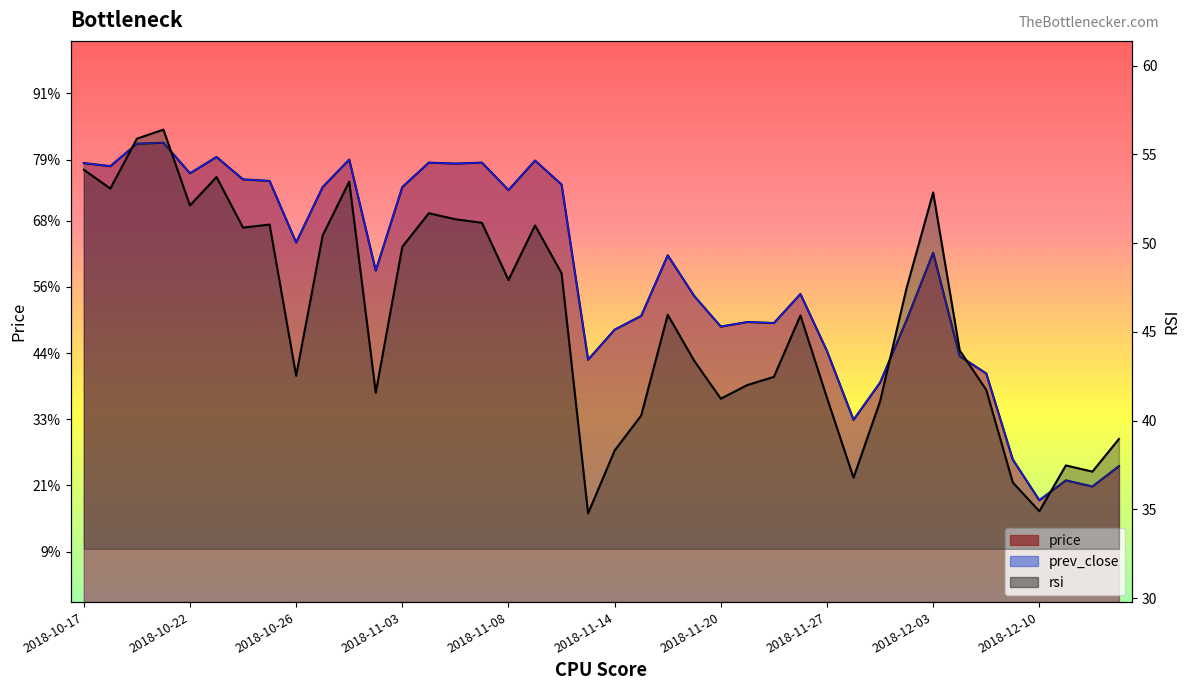

Does the chart display data point markers on the line(s)?

No